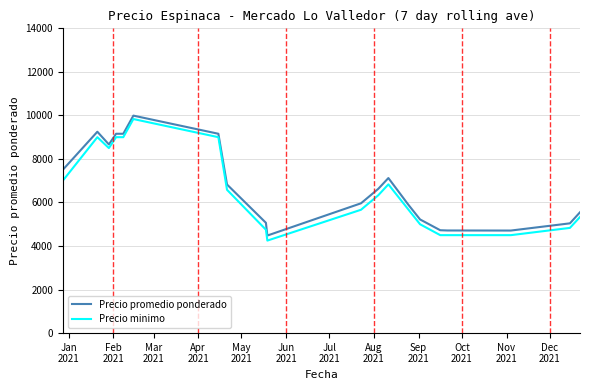

What is the lowest value of the Precio minimo series?

4250.0